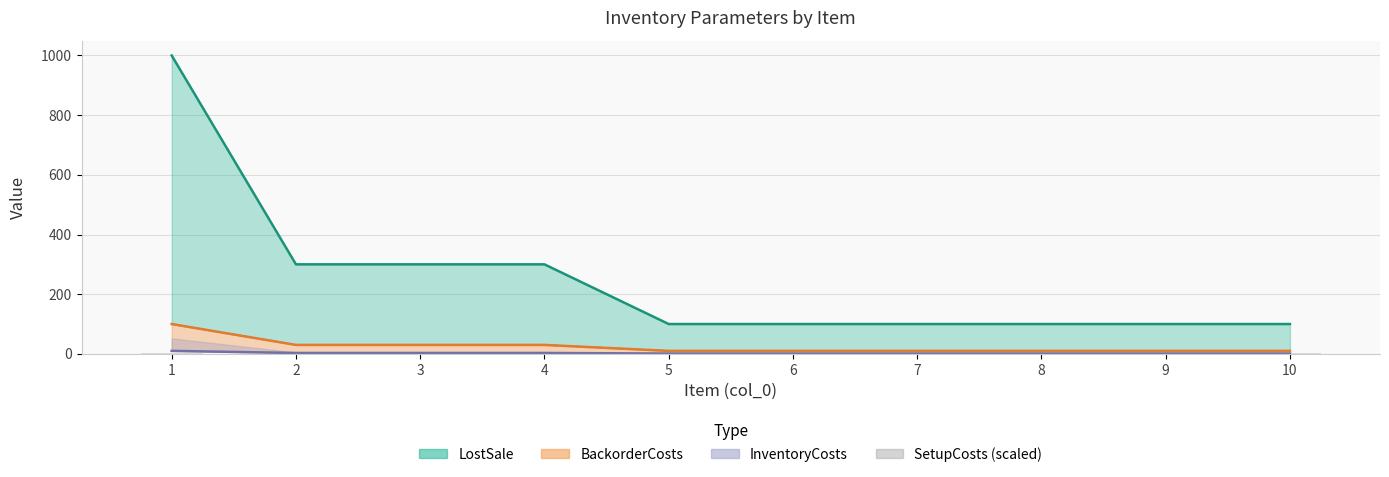

What is the maximum value for LostSale?

1000